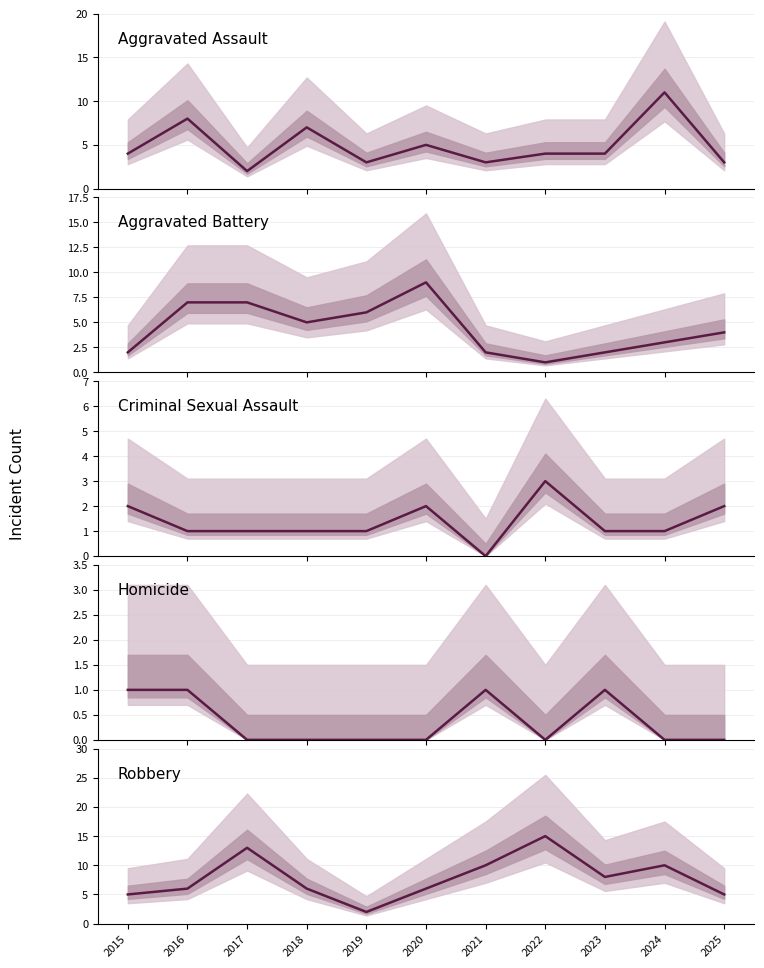

List the labels in order of Aggravated Assault value, largest first.

2024, 2016, 2018, 2020, 2015, 2022, 2023, 2019, 2021, 2025, 2017